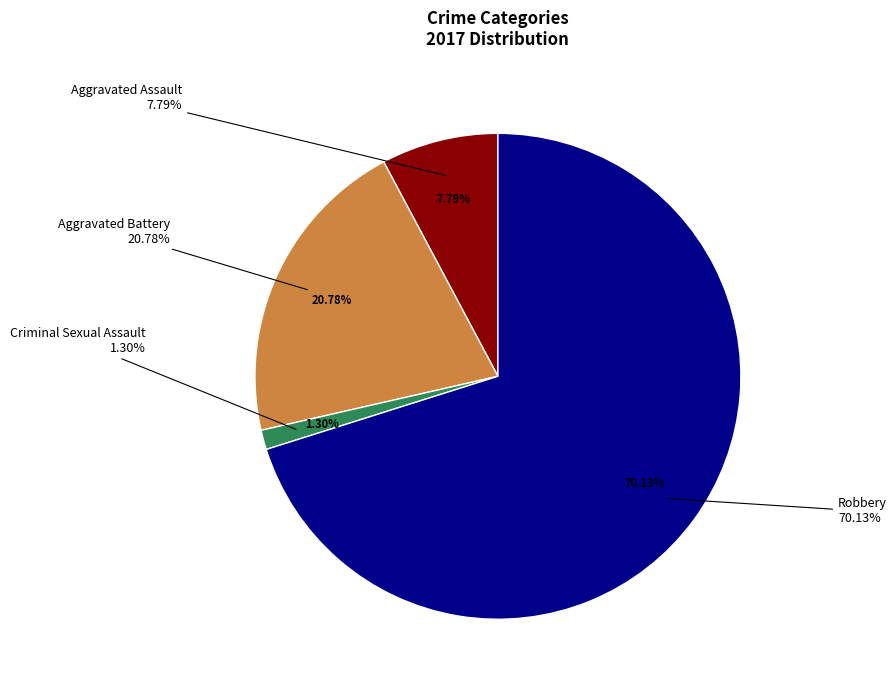

Is it true that Aggravated Assault is 1% of the pie?

False